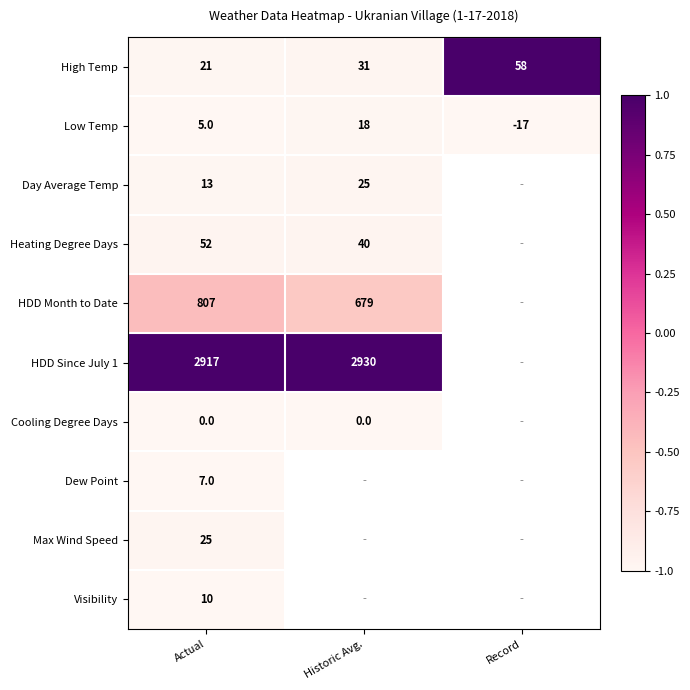

What is the total value across all series at Actual?

3857.0